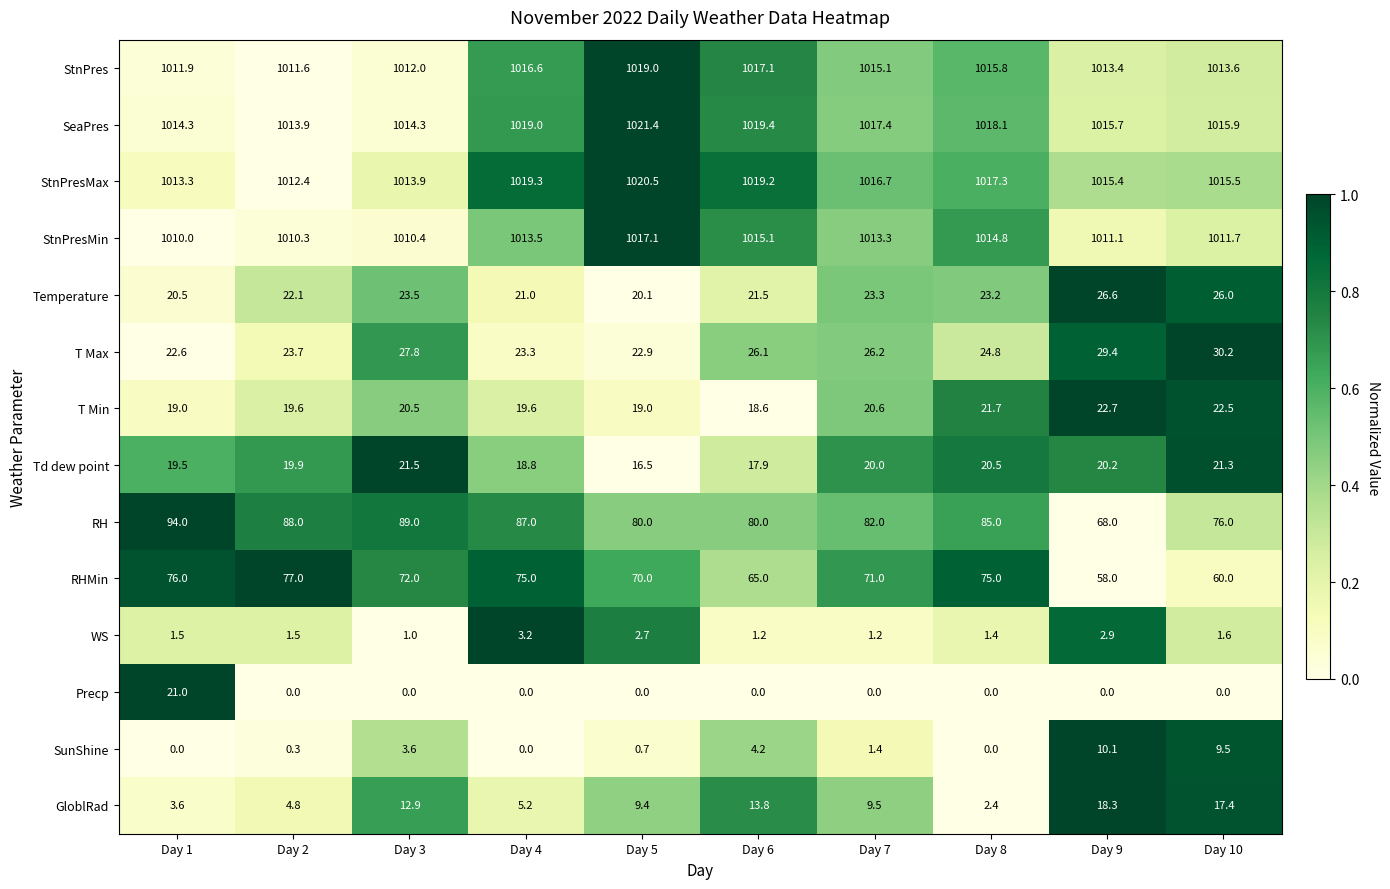

True or false: WS has a value of 0.7 at Day 10.

False